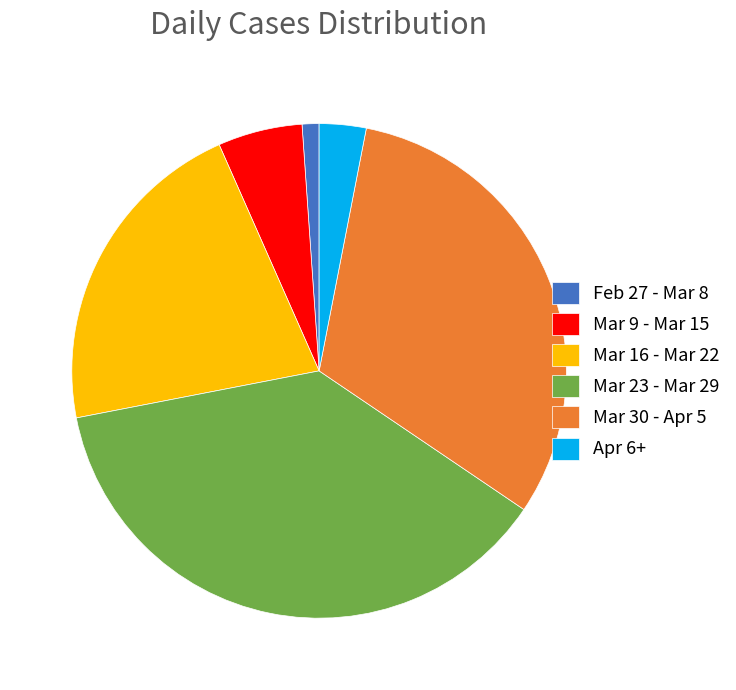

True or false: Mar 23 - Mar 29 accounts for 51% of the total.

False